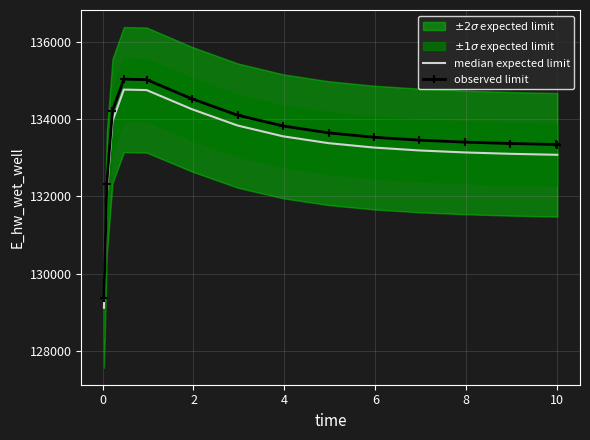

What is the average value of the observed limit series?

133496.3